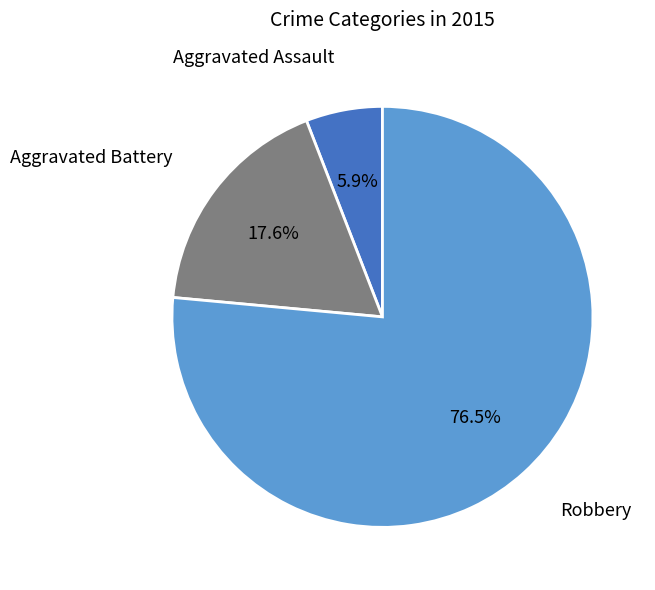

How many segments does this pie chart have?

3